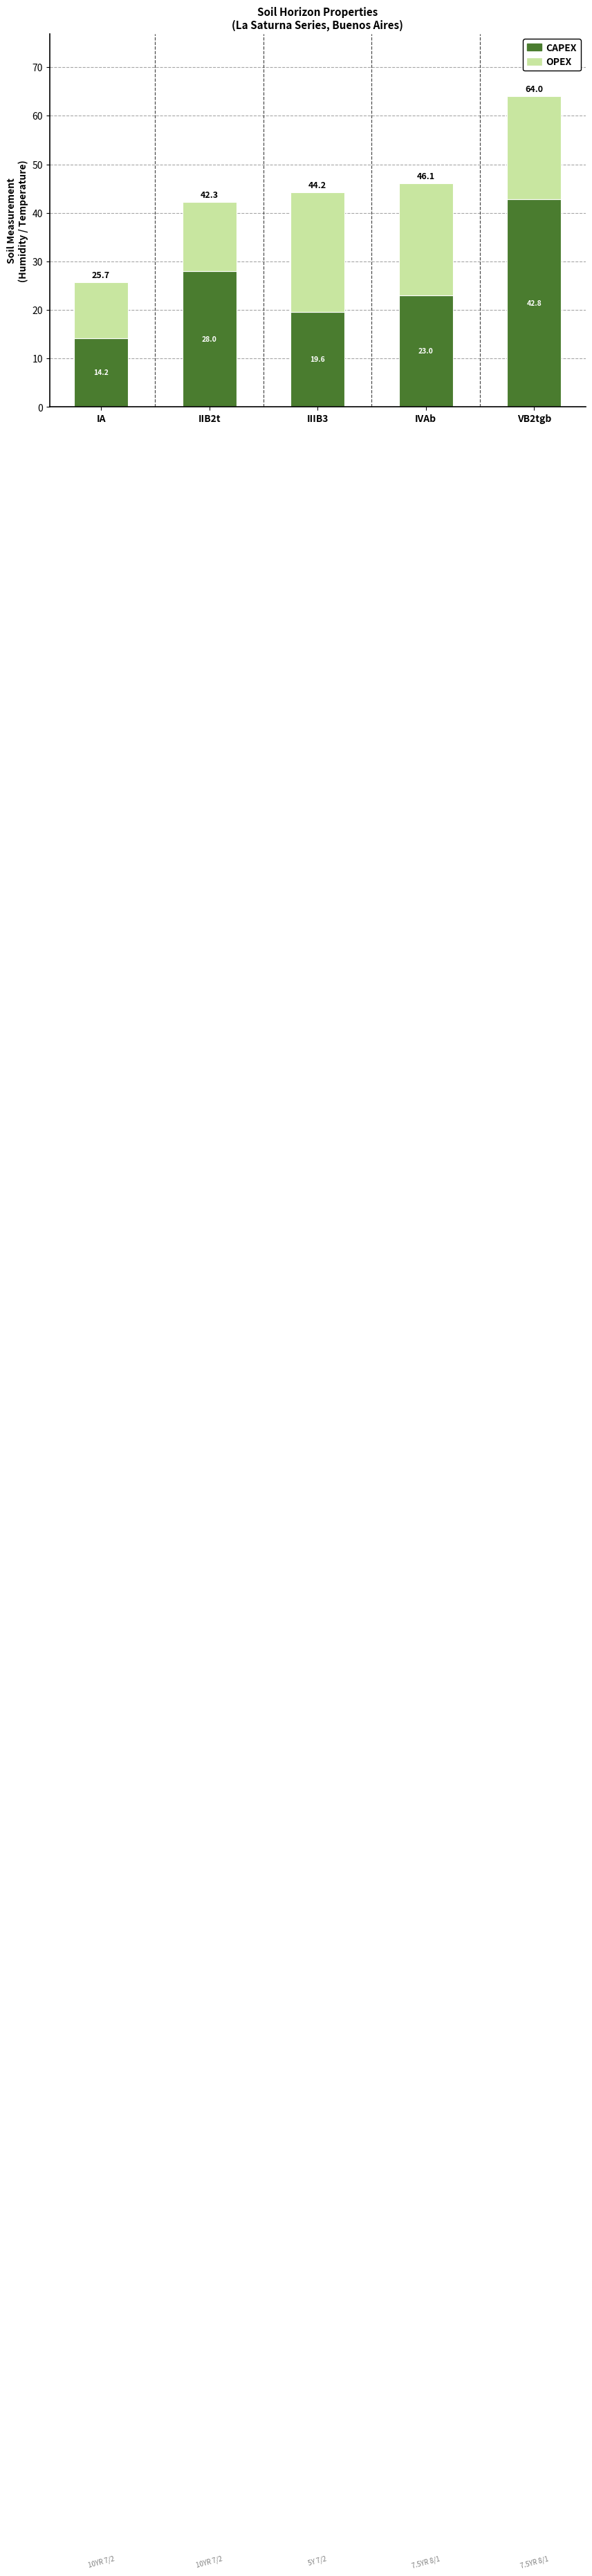

Are the bars horizontal?

No